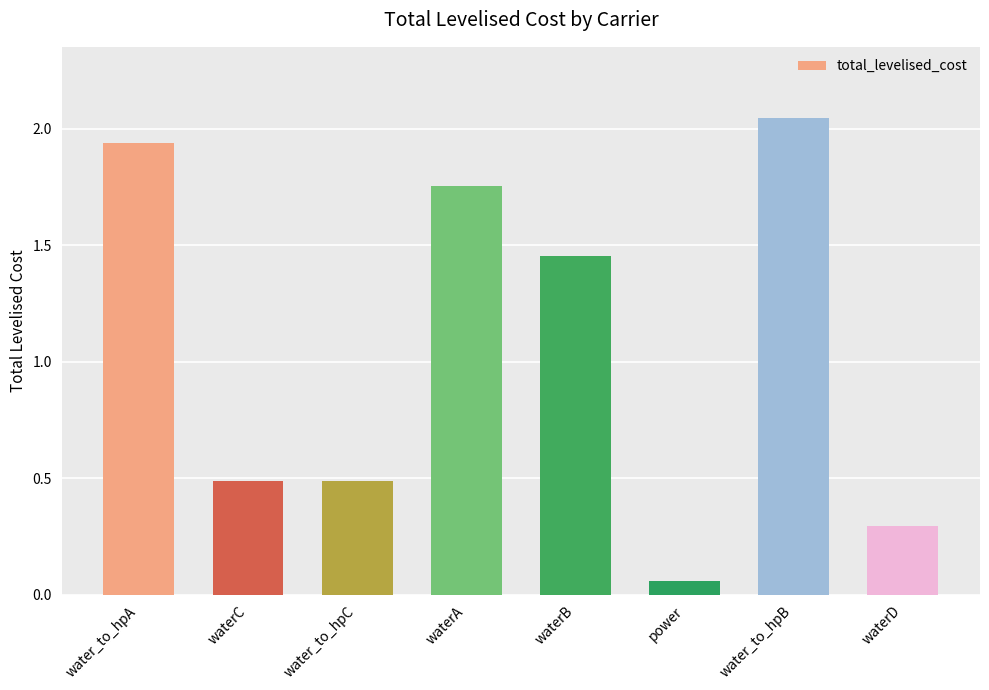

Which has a higher value, water_to_hpC or waterB?

waterB